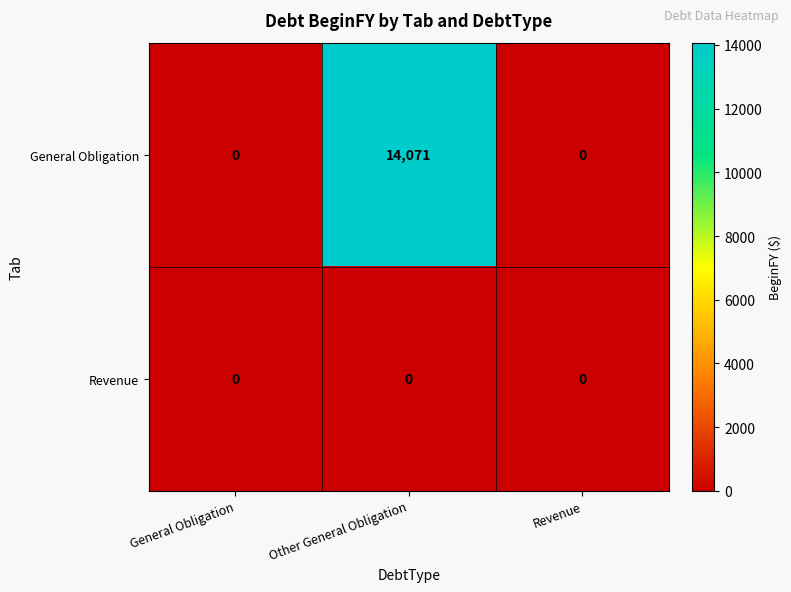

List the series in order of their overall mean, highest first.

General Obligation, Revenue